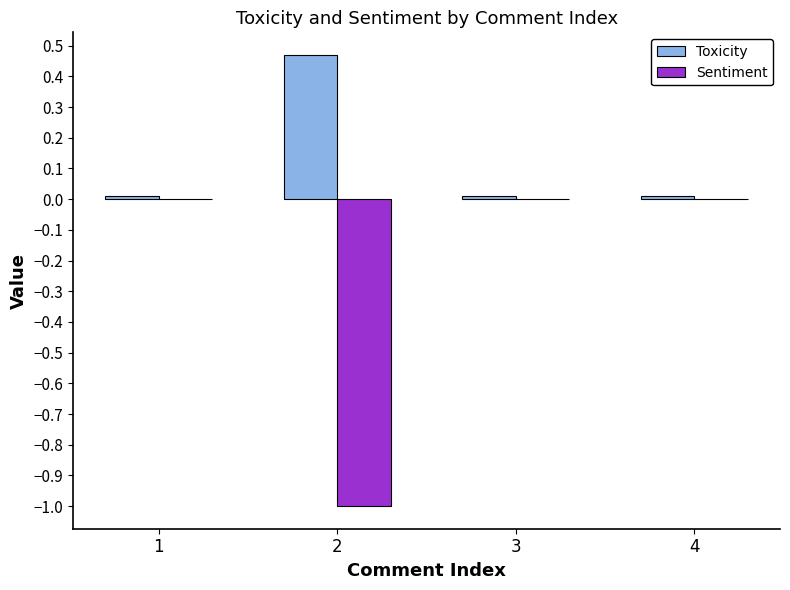

Between 2 and 3, which series saw the biggest shift?

Sentiment